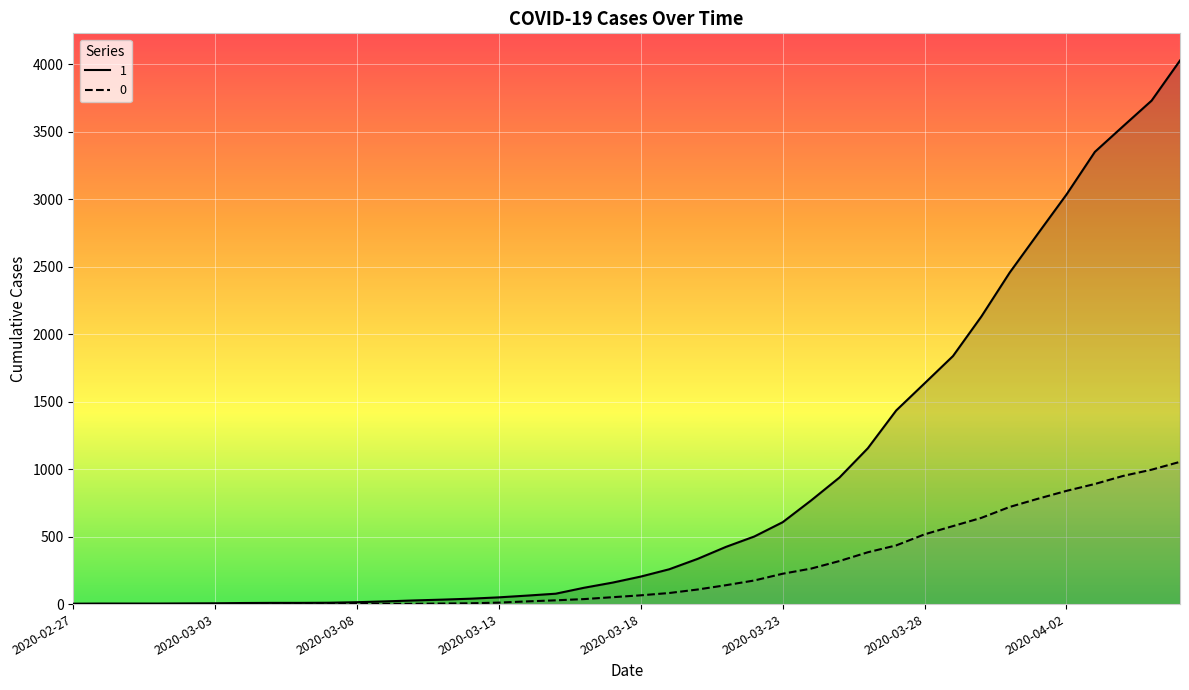

What is the value of the 1 point at the 34th from the left?

2457